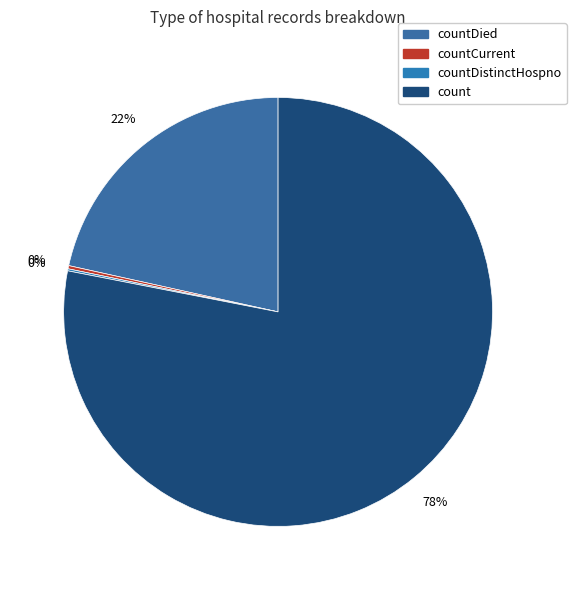

Is there any slice that represents more than half of the pie?

Yes